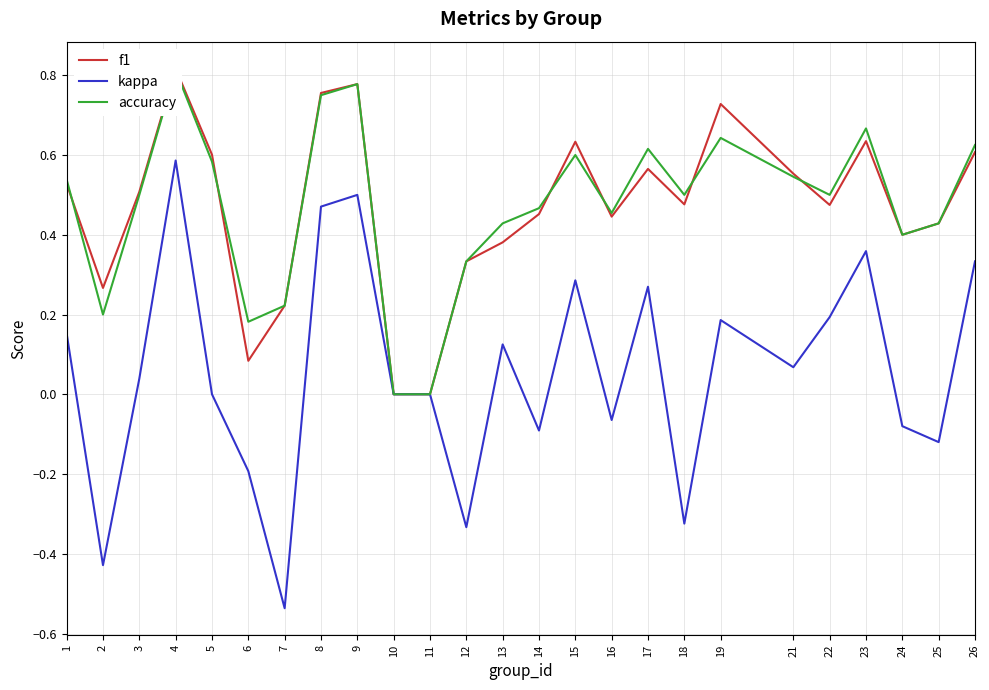

Where is kappa nearest to the value 0?

5